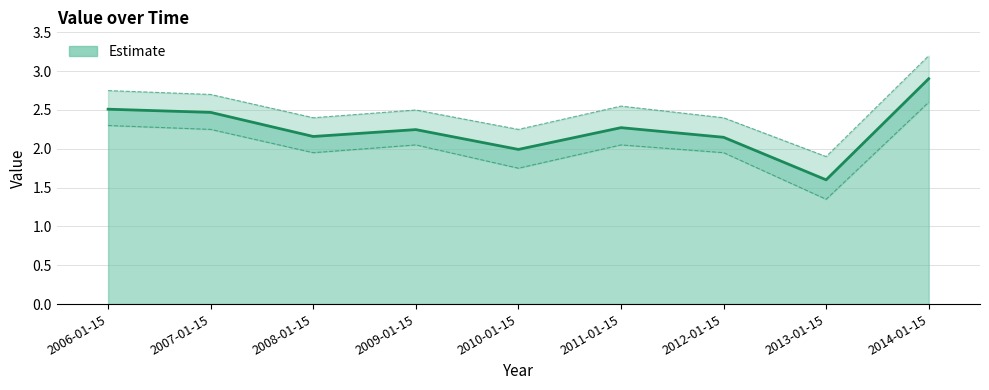

What is the average value?

2.3